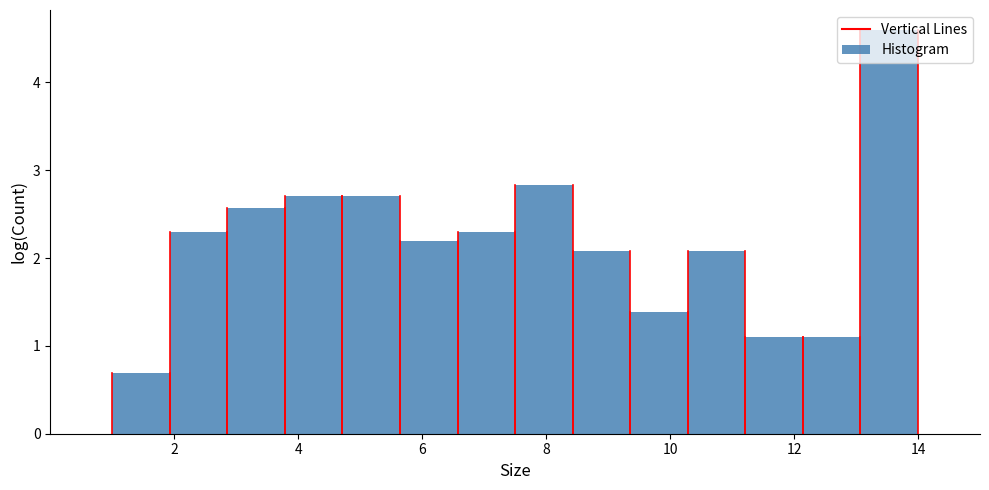

What is the height of the bar covering 4.8 to 5.6 on the x-axis? Neither the bar edges nor the heights are printed on the chart, so give them approximately, as read against the axes.

2.7